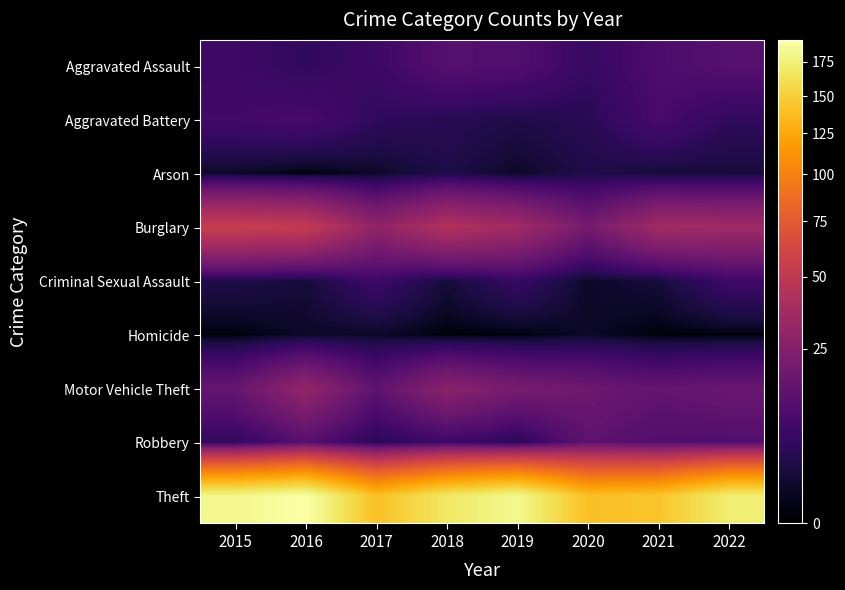

Which series has the largest range (max minus min)?

Theft